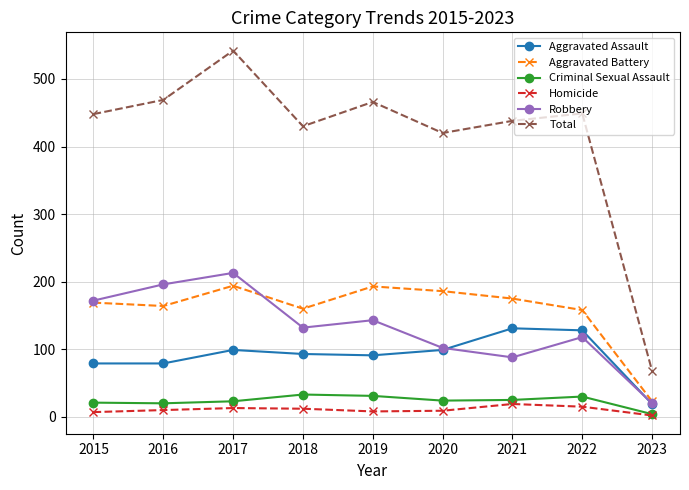

True or false: Criminal Sexual Assault and Aggravated Assault cross at least once.

False